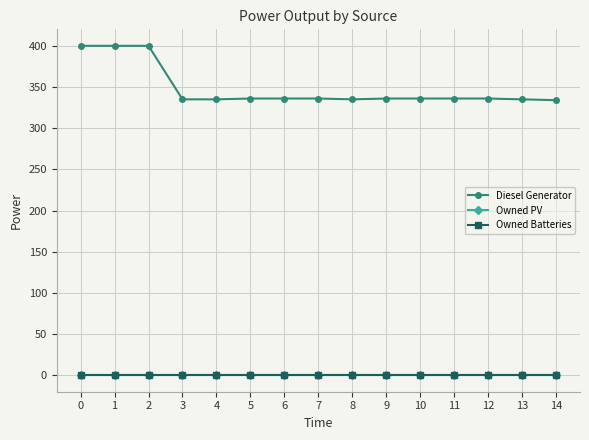

Is this an area chart (filled region under the line)?

No